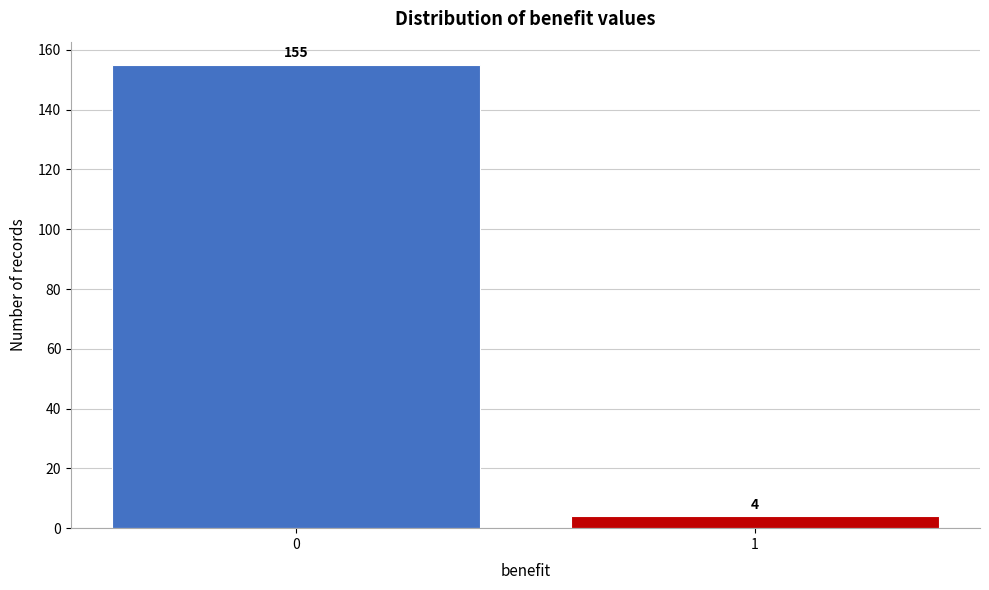

Reading left to right, list all the values displayed in this chart.

155	4